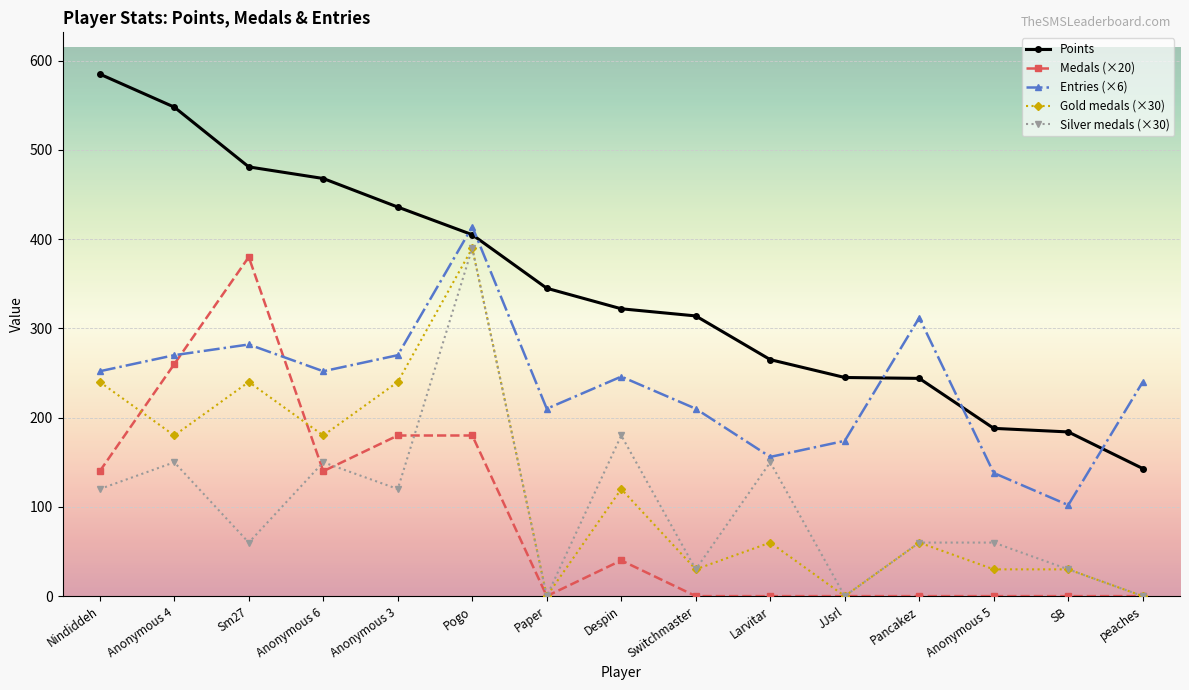

How many categories are shown in the chart?

15